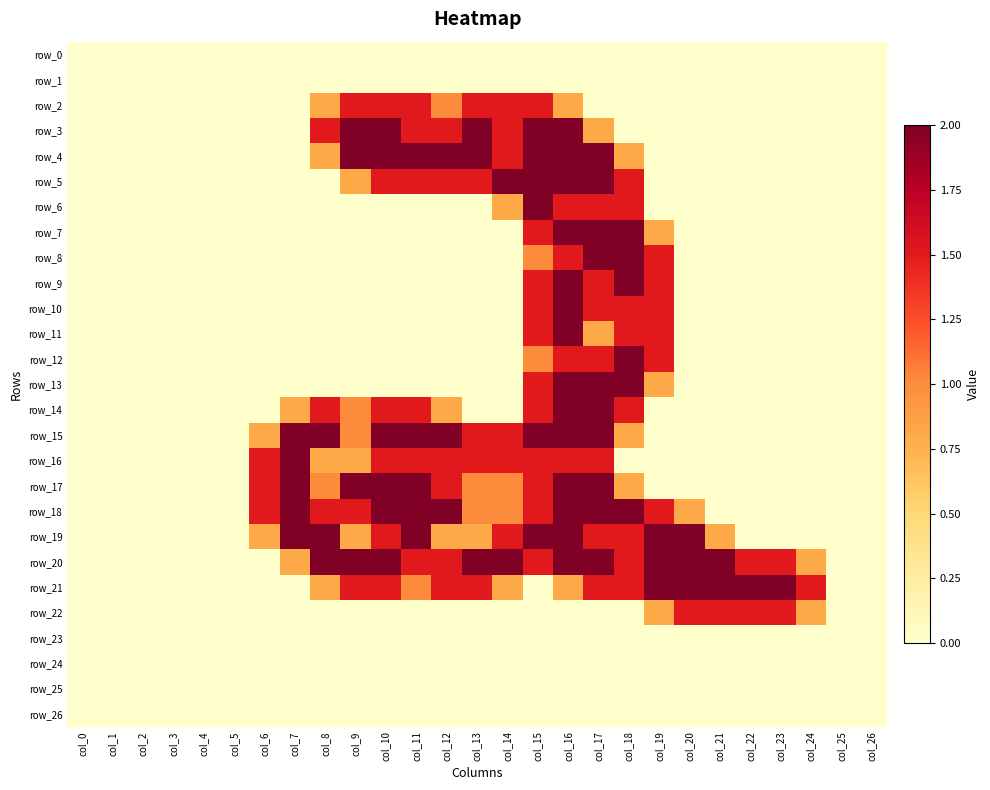

How many values in row_5 are above zero?

10